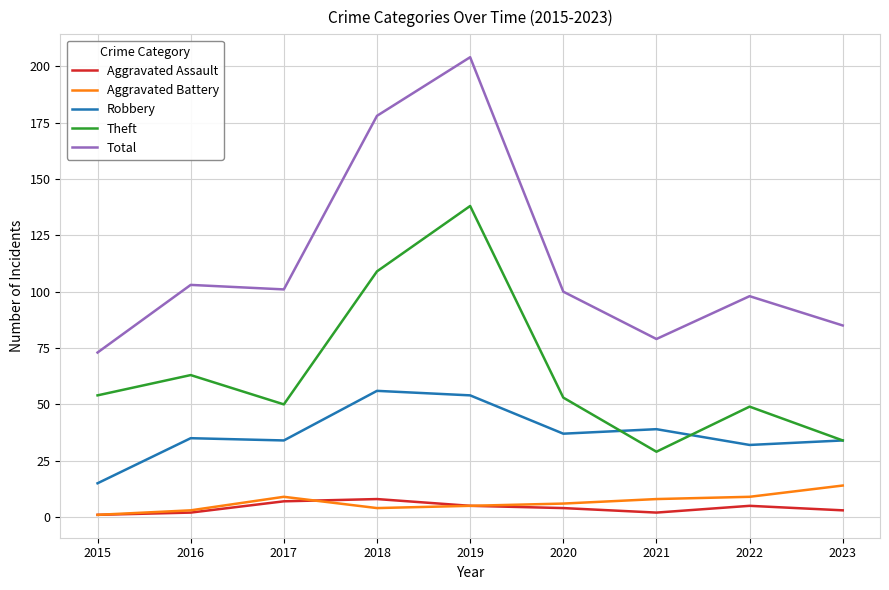

Is it true that Robbery equals 54 at 2019?

True